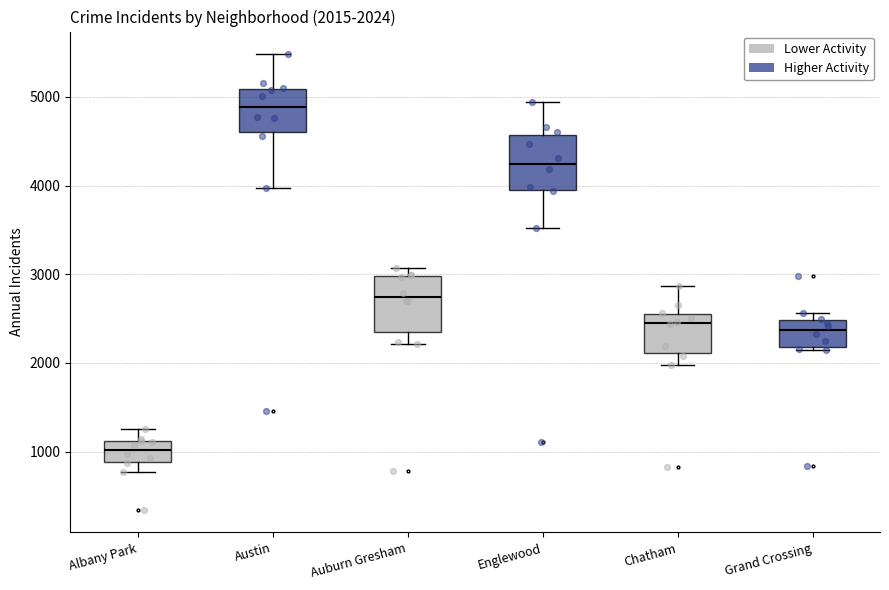

Which box's median line is the highest?

Austin